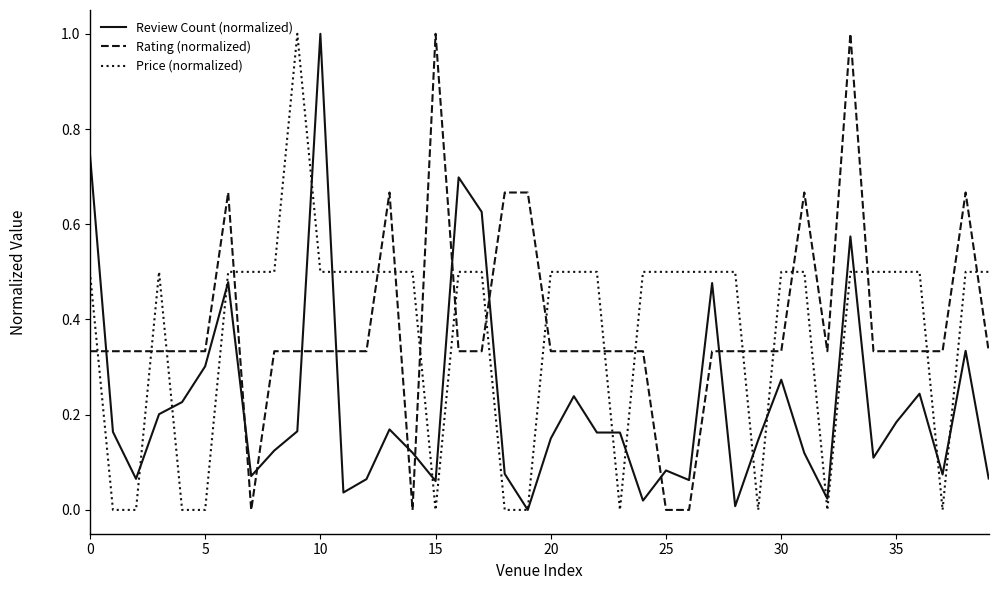

How many intersections are there between Price (normalized) and Rating (normalized)?

18